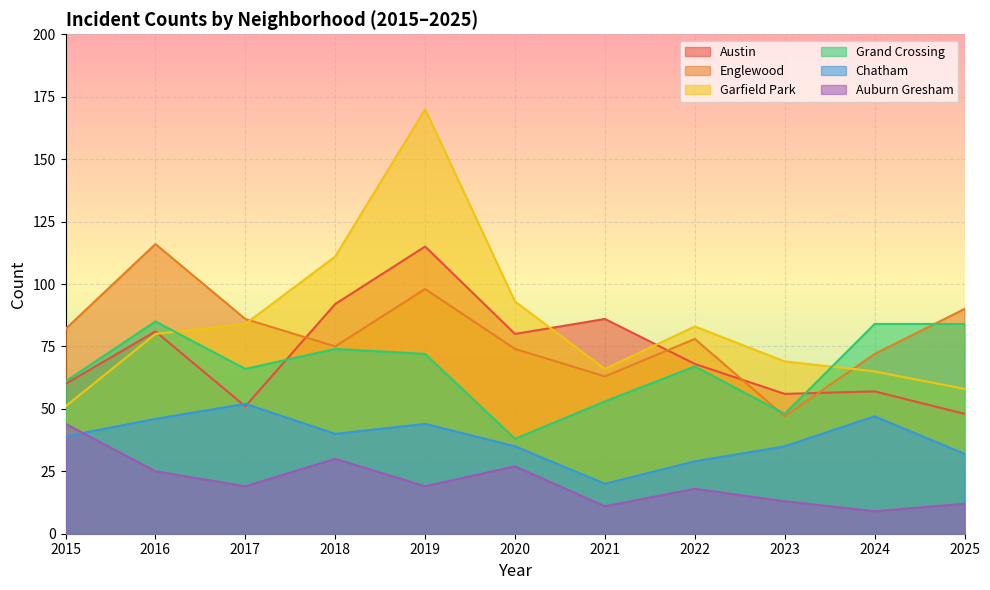

In Auburn Gresham, how many points are lower than both neighbors (excluding endpoints)?

4